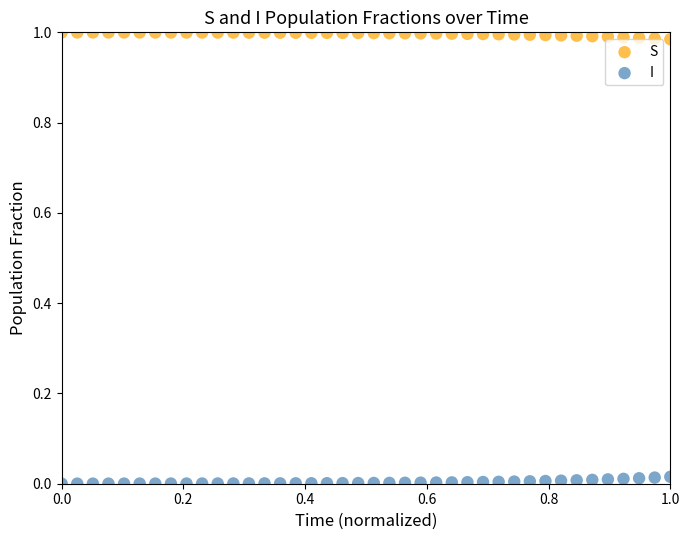

Which series contains the highest Y value?

S